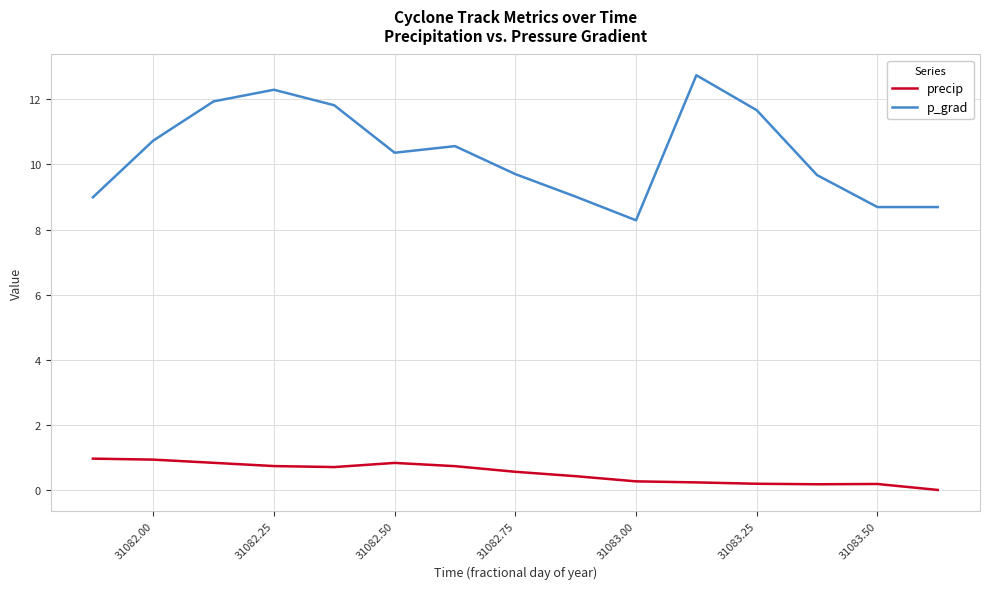

List the series in order of their peak value, lowest first.

precip, p_grad